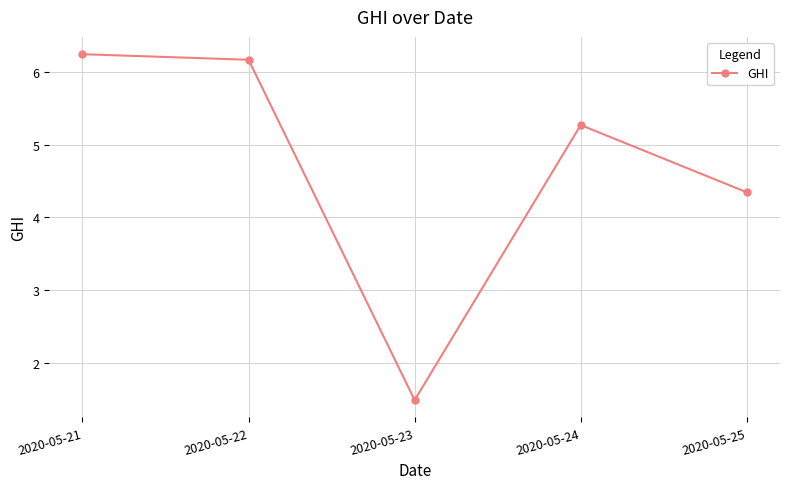

Reading right to left, transcribe all the data shown in this chart.

2020-05-25=4.3	2020-05-24=5.3	2020-05-23=1.5	2020-05-22=6.2	2020-05-21=6.2